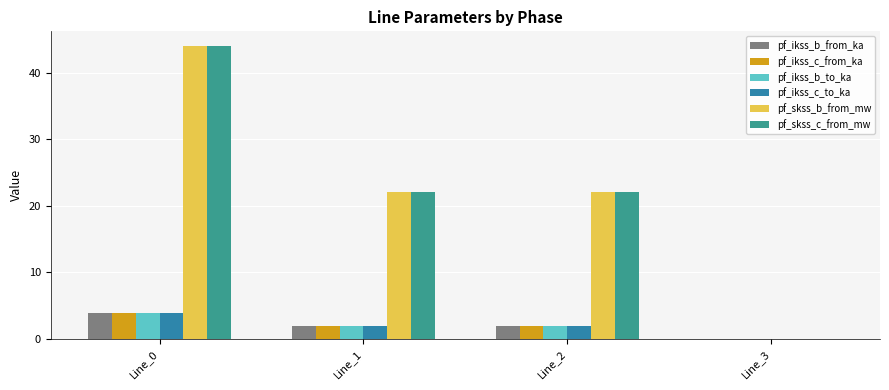

What are all the series names shown in the legend?

pf_ikss_b_from_ka, pf_ikss_c_from_ka, pf_ikss_b_to_ka, pf_ikss_c_to_ka, pf_skss_b_from_mw, pf_skss_c_from_mw